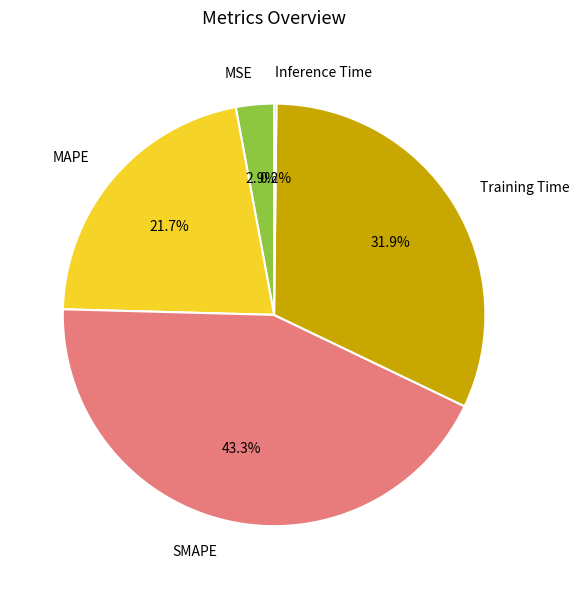

Is there any slice that represents more than half of the pie?

No